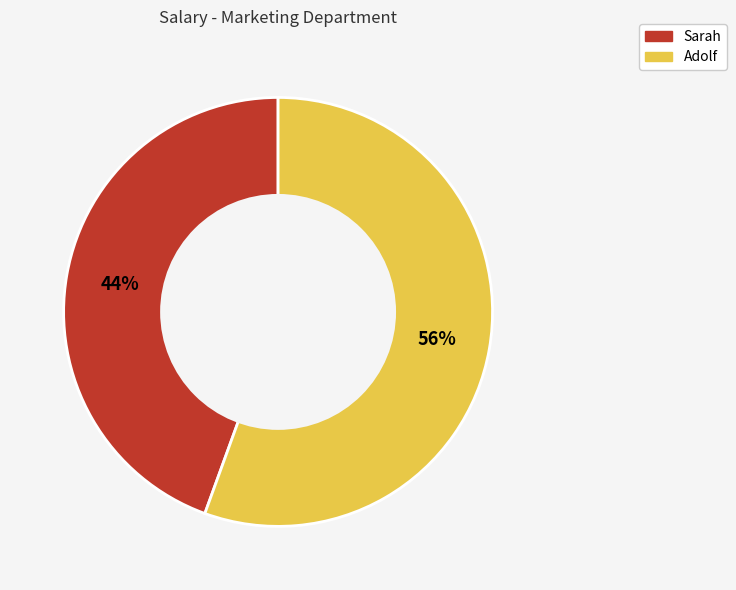

Combined, do Sarah and Adolf account for over 50%?

Yes